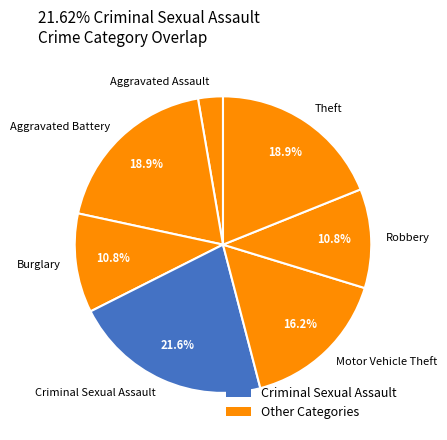

Is Criminal Sexual Assault the majority of the pie?

No